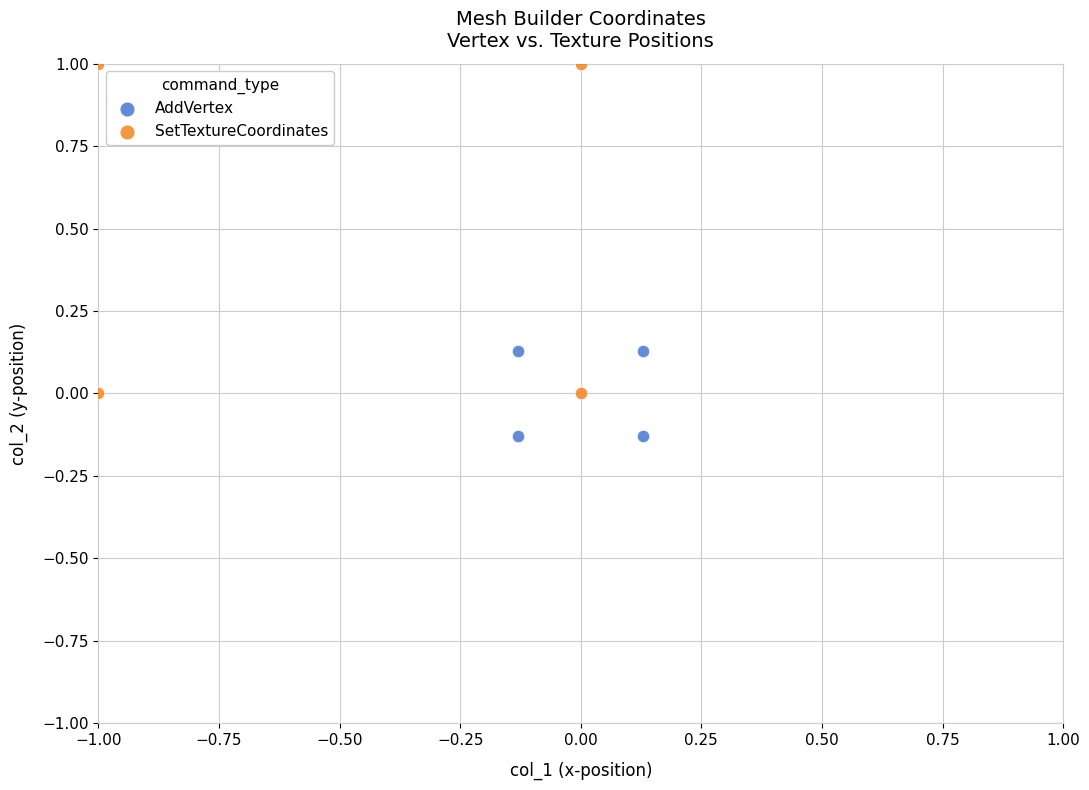

Which series has the largest Y range (max minus min)?

SetTextureCoordinates